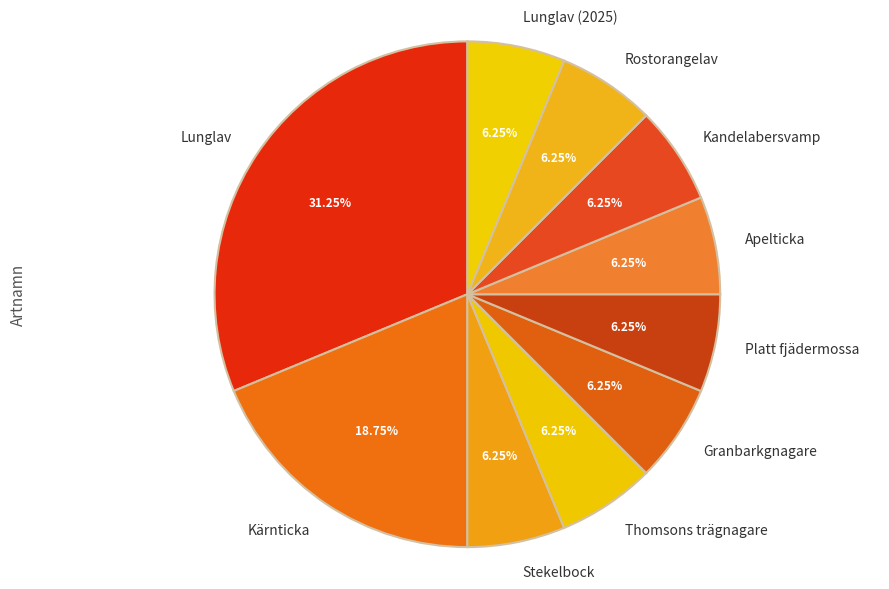

Is Apelticka the majority of the pie?

No